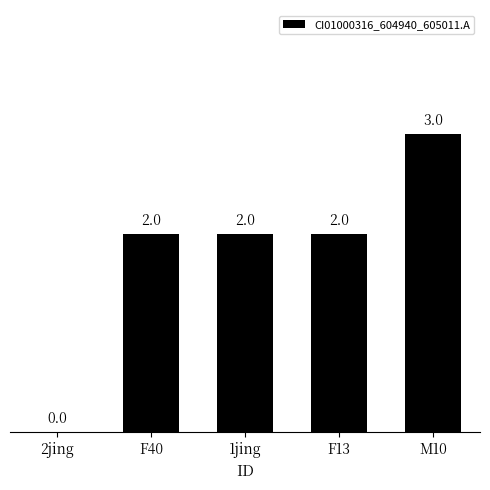

Count the number of categories in the chart.

5